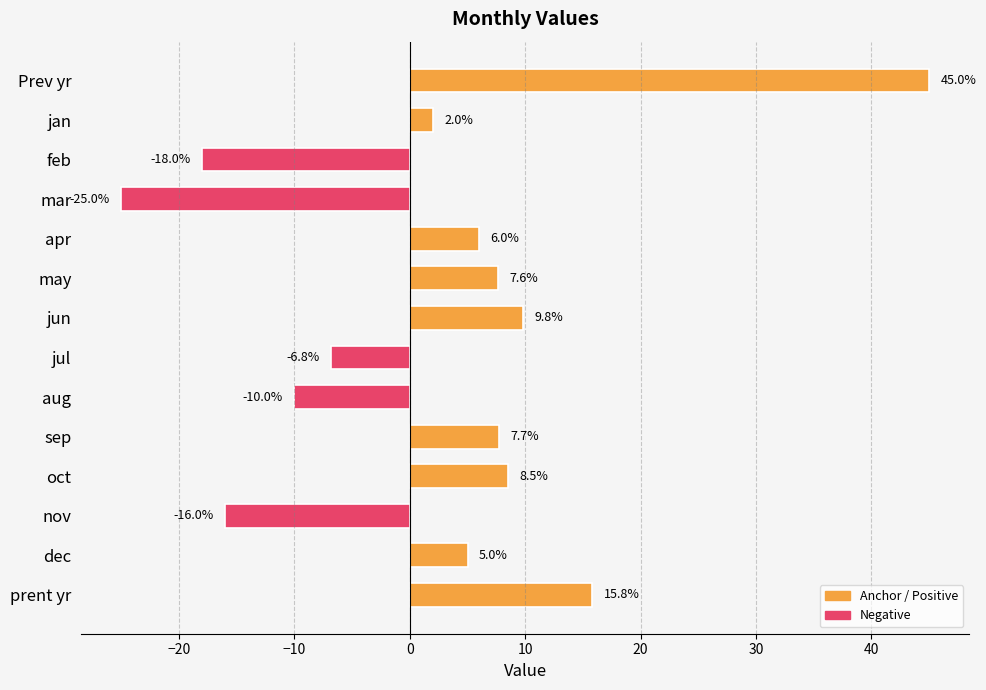

How many categories are shown in the chart?

14